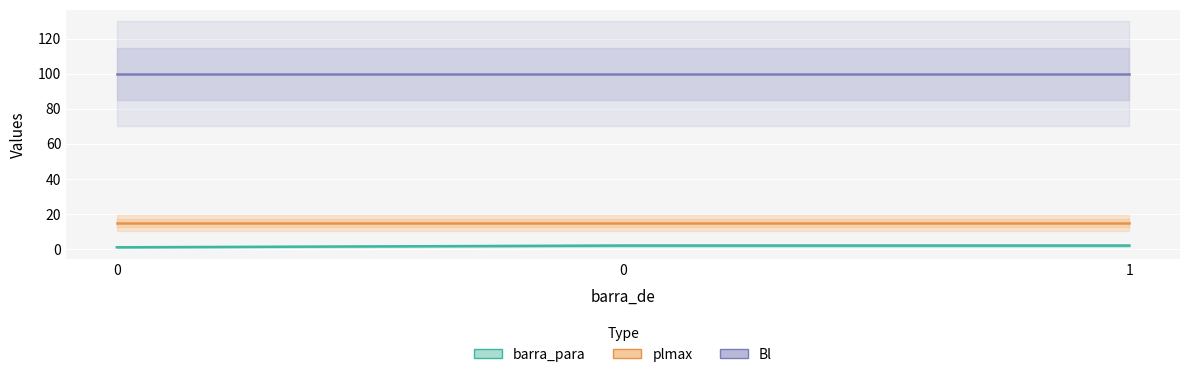

Read the barra_para value at 0.

2